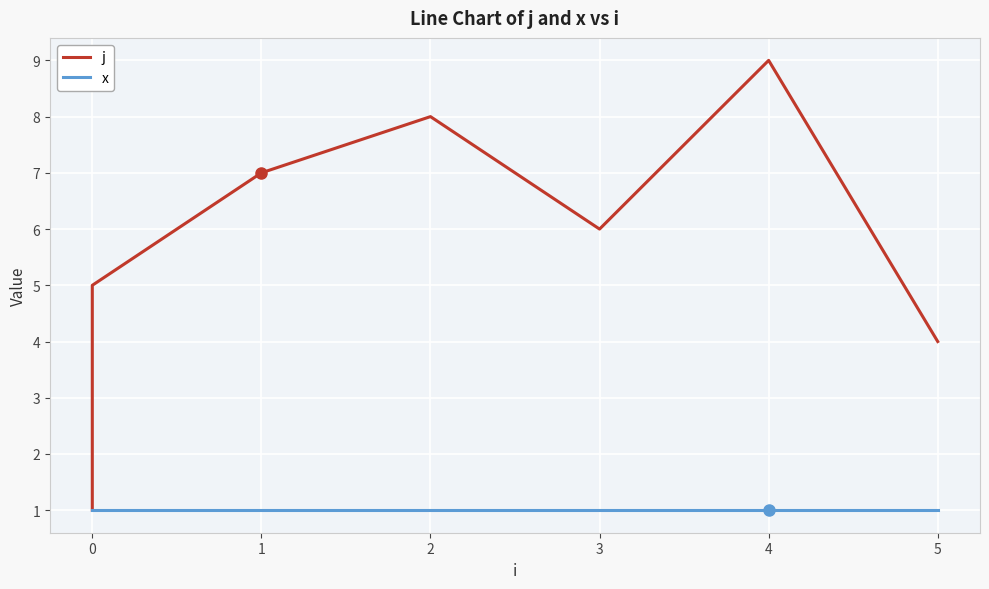

True or false: x and j intersect in this chart.

False